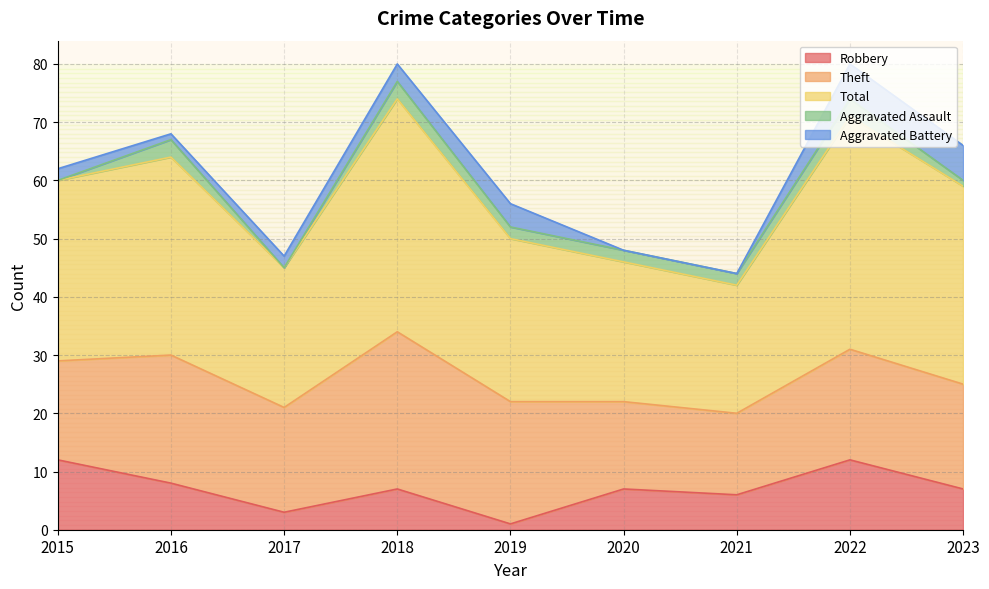

What is the maximum value shown in the chart?

40